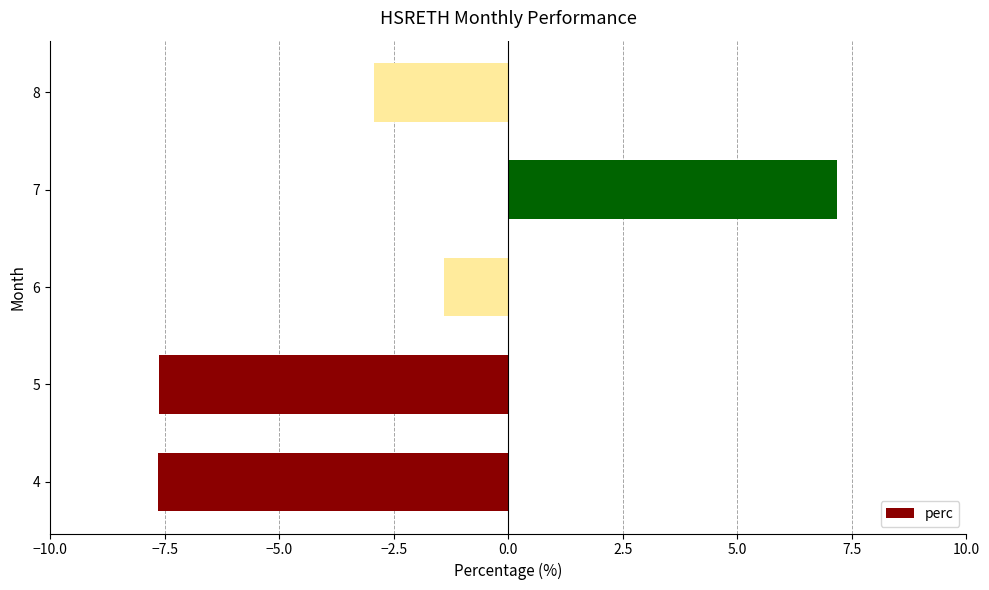

What is the change in value from 4 to 8?

+4.7